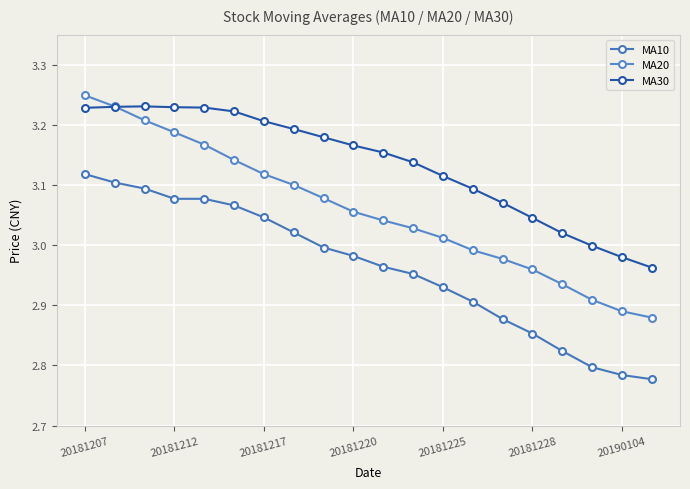

At how many categories does at least one series exceed 3?

17